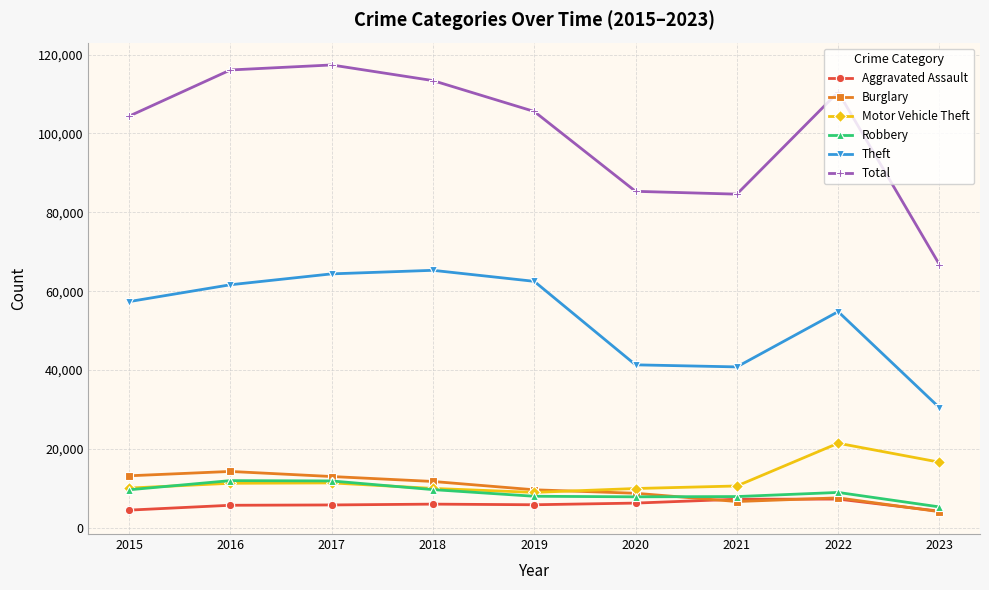

At how many categories does at least one series exceed 93262?

6